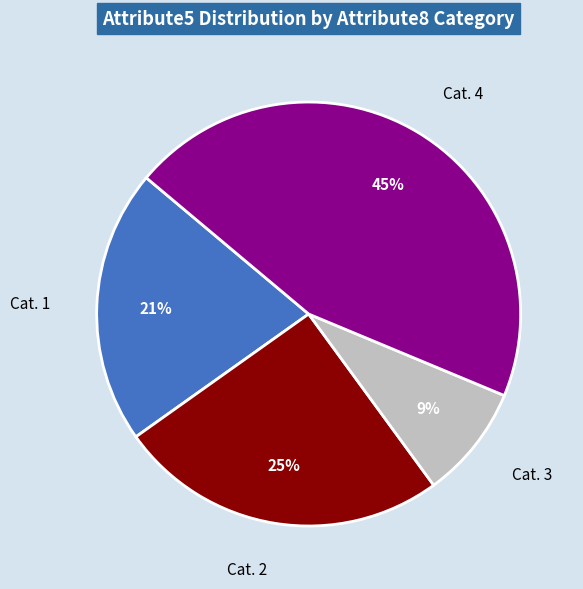

True or false: Cat. 1 accounts for 16% of the total.

False